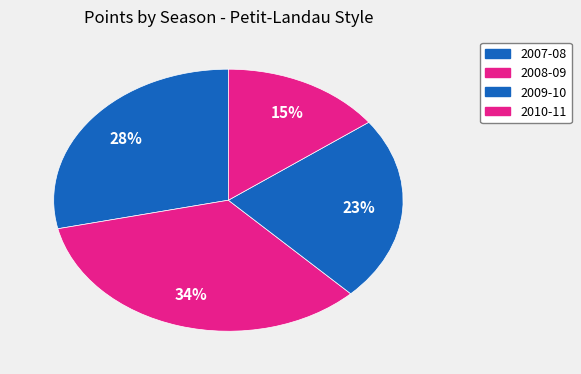

Which category has the smallest portion of the pie?

2010-11